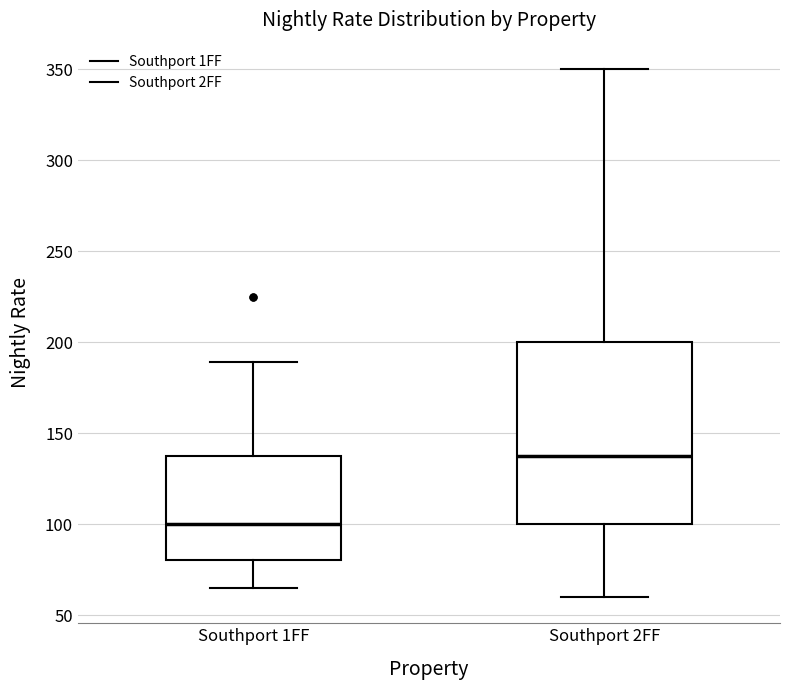

Which box is the tallest, from its lower edge to its upper edge?

Southport 2FF